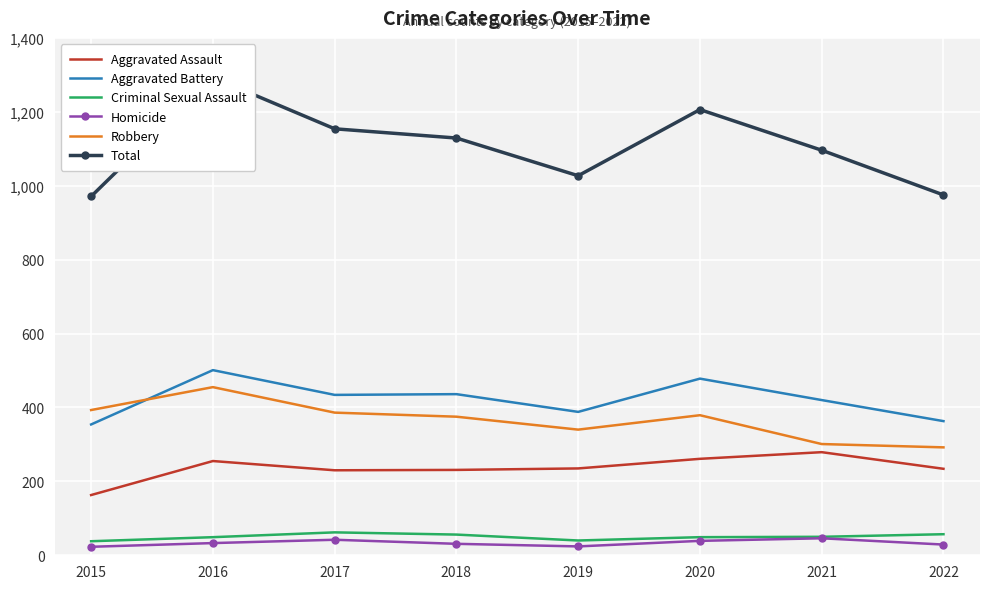

At which label is Aggravated Assault closest to 221?

2017